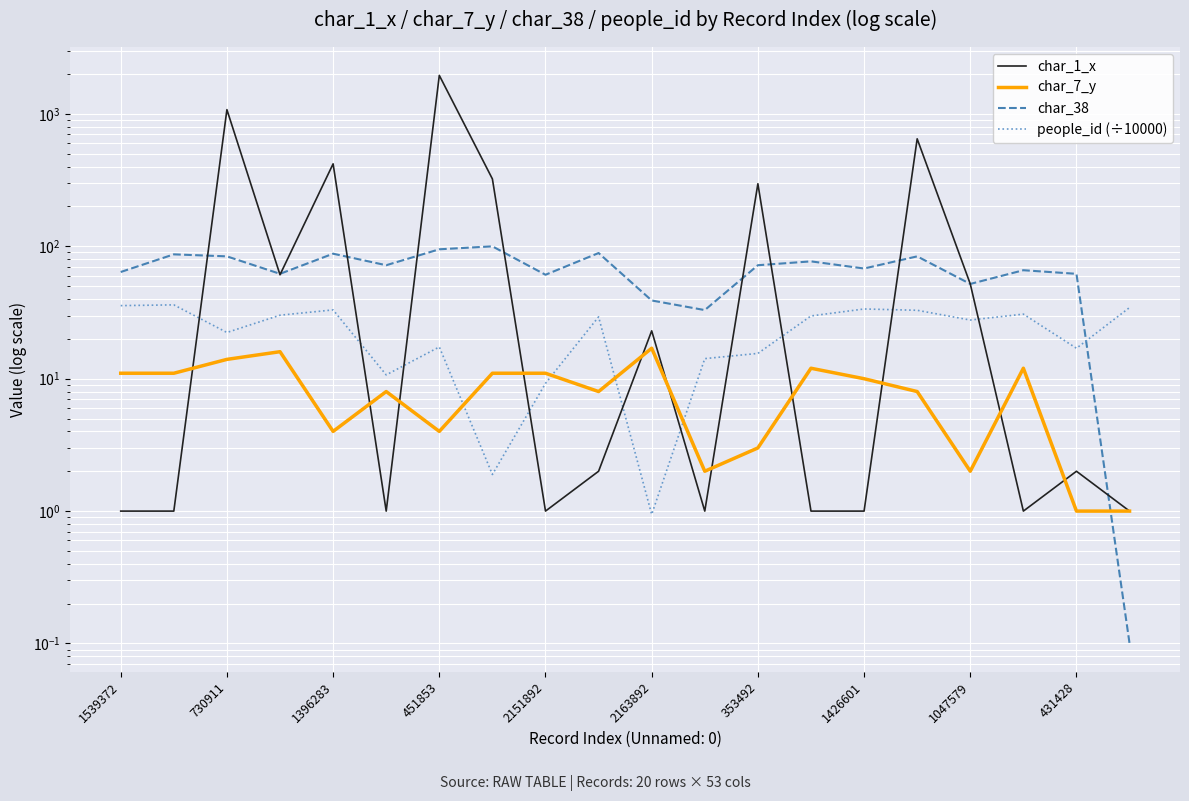

Which series has the largest total across all categories?

char_1_x